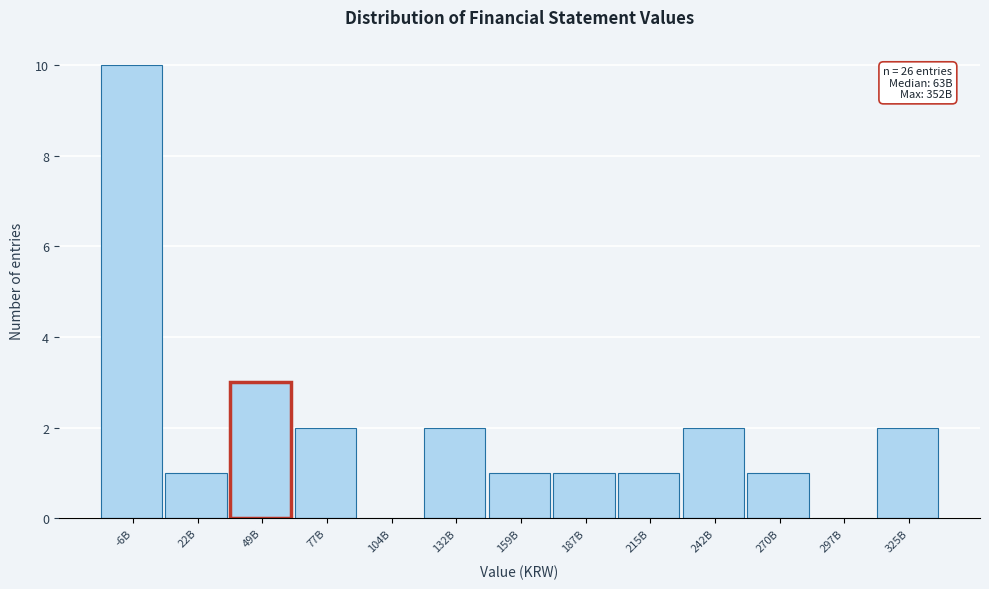

Reading right to left, what are all the values shown in this chart?

325B=2	297B=0	270B=1	242B=2	215B=1	187B=1	159B=1	132B=2	104B=0	77B=2	49B=3	22B=1	-6B=10